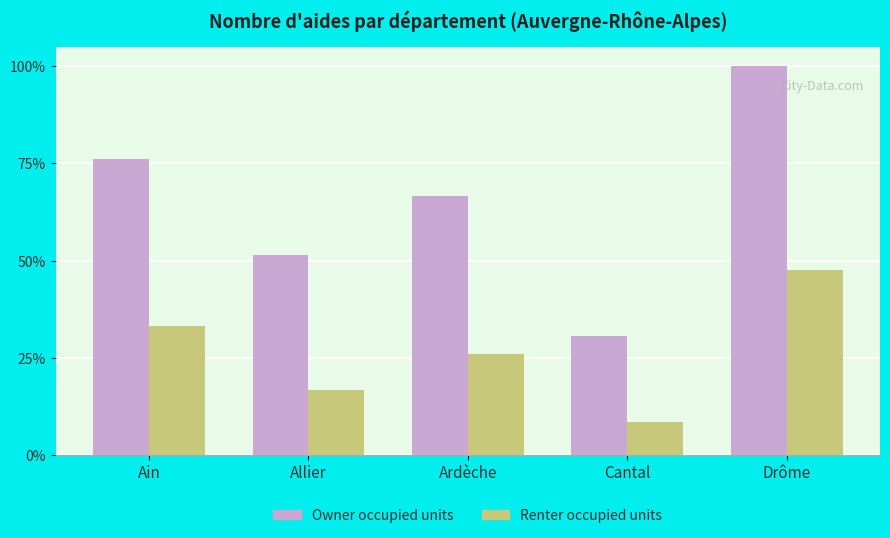

The value of Renter occupied units at Cantal is 0.1. True or false?

True